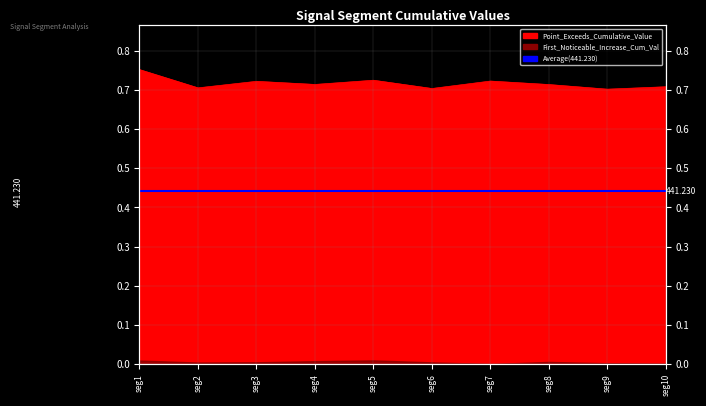

Between seg1 and seg10, which is larger?

seg1